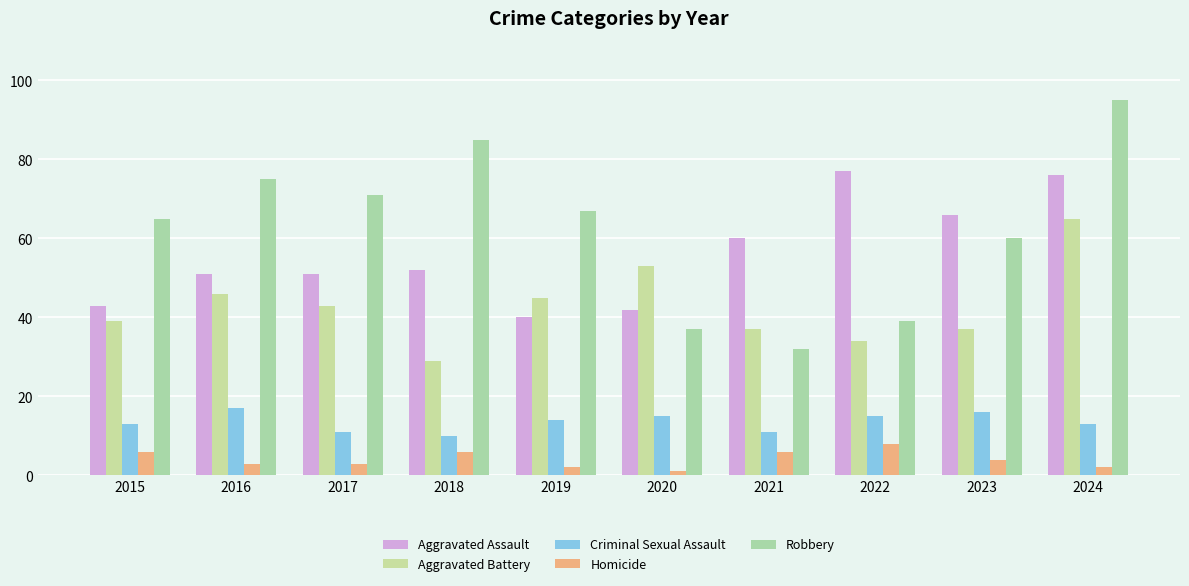

At which label does Homicide reach its peak?

2022